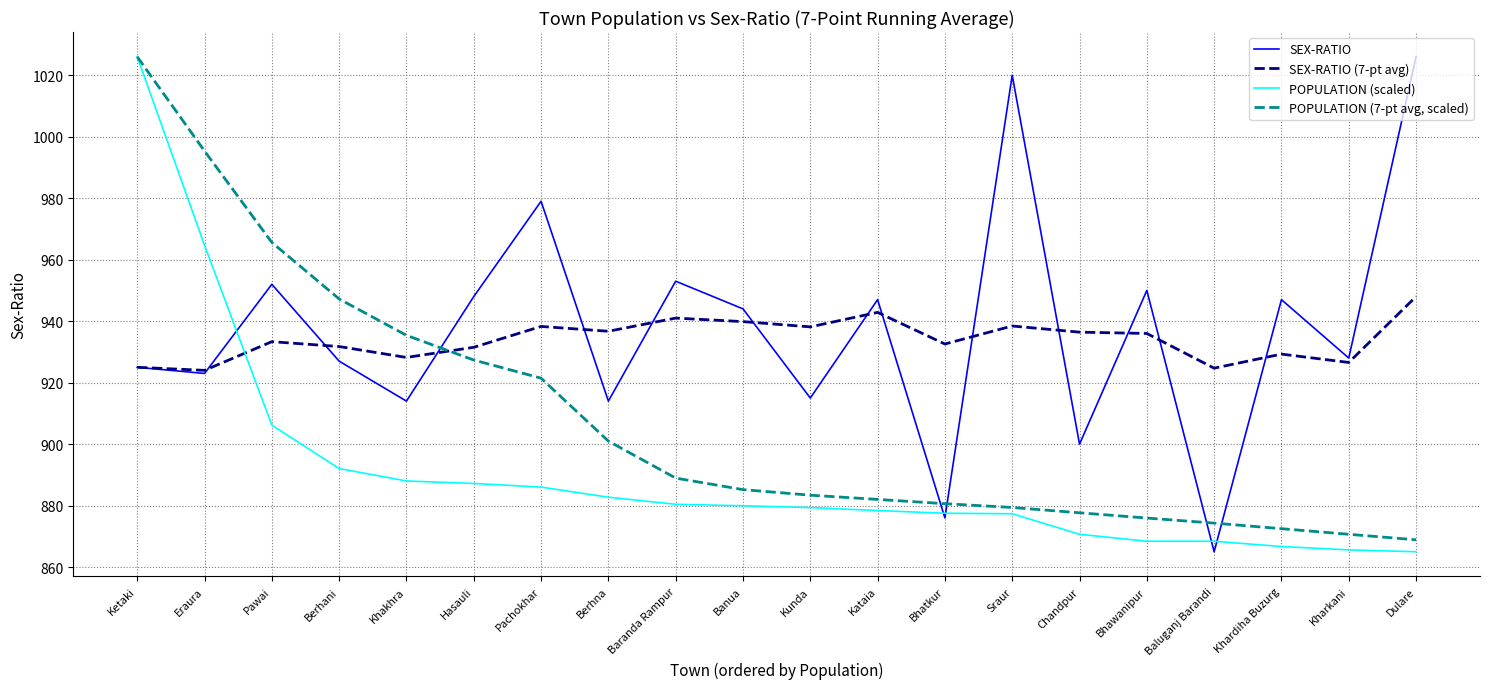

How many values in the POPULATION (7-pt avg, scaled) series are below 885?

10